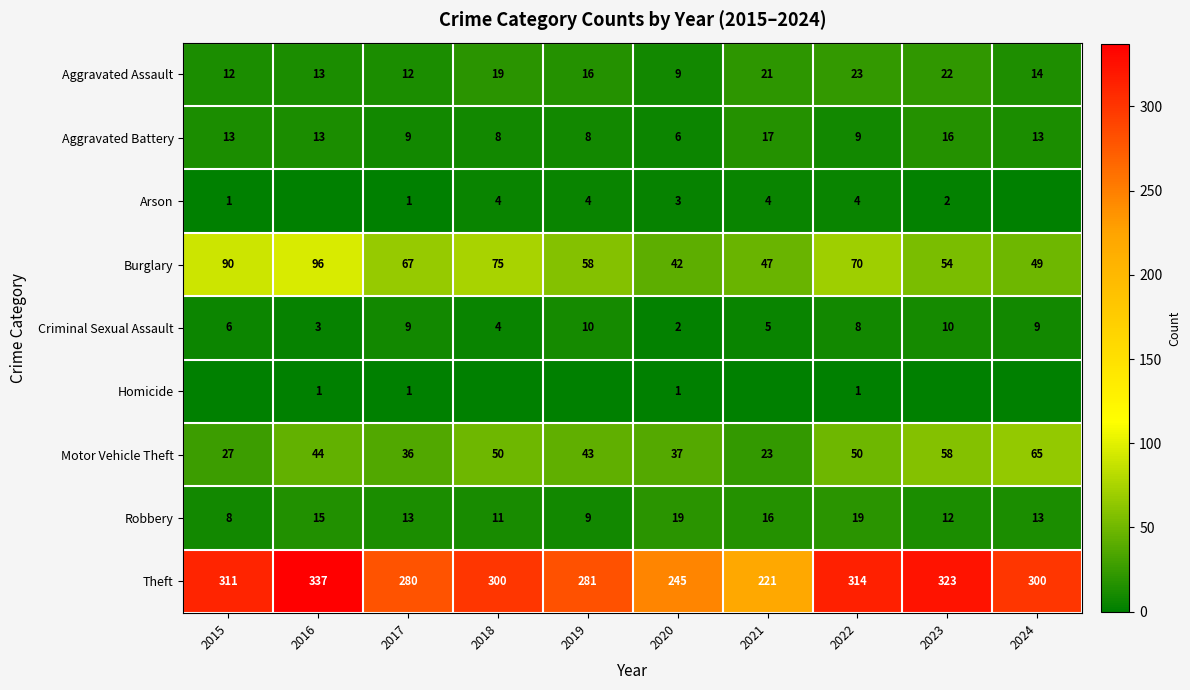

Which category has the highest value in the Motor Vehicle Theft series?

2024